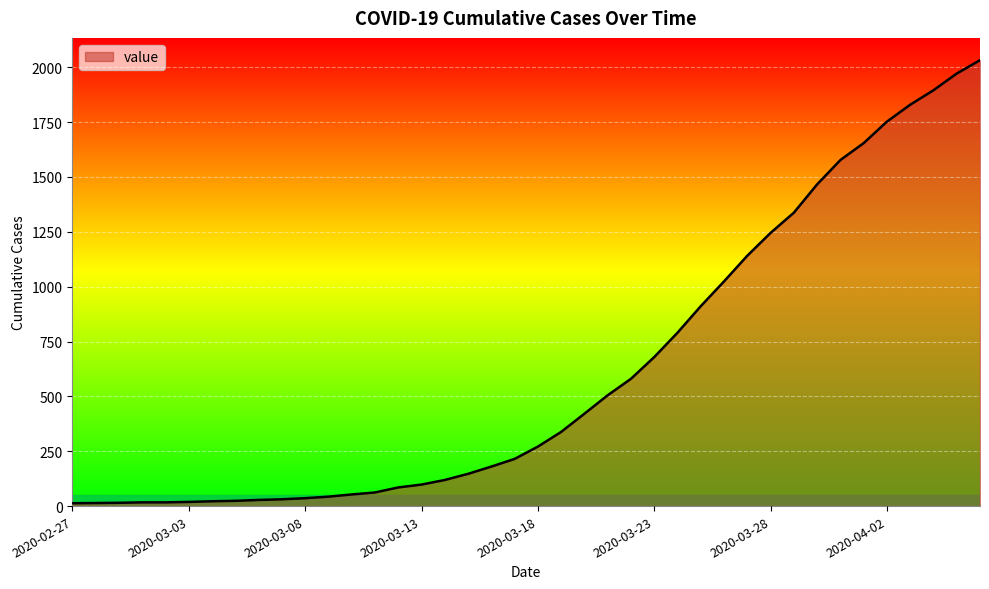

What is the greatest value displayed?

2032